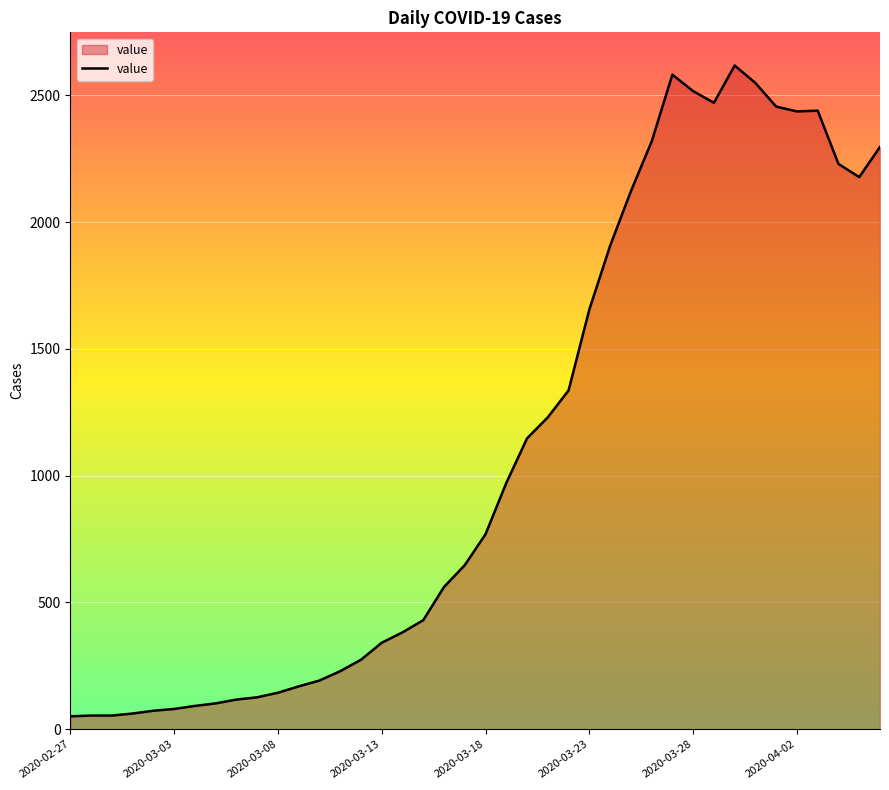

What is the maximum value shown in the chart?

2617